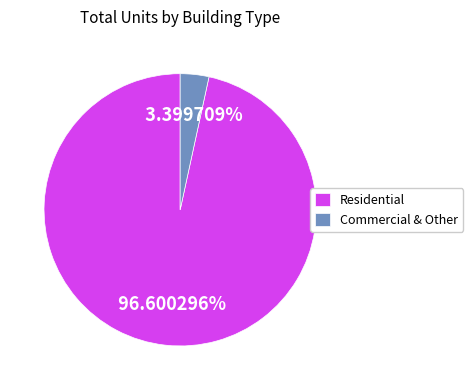

What is the ratio of the value at Residential to the value at Commercial & Other?

28.4